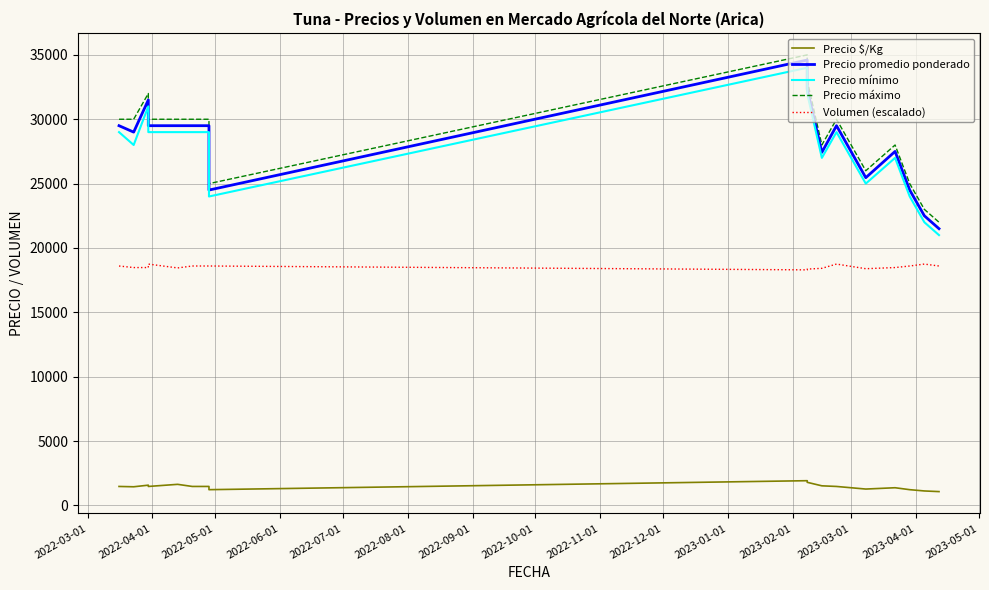

At how many categories does at least one series exceed 6337?

17